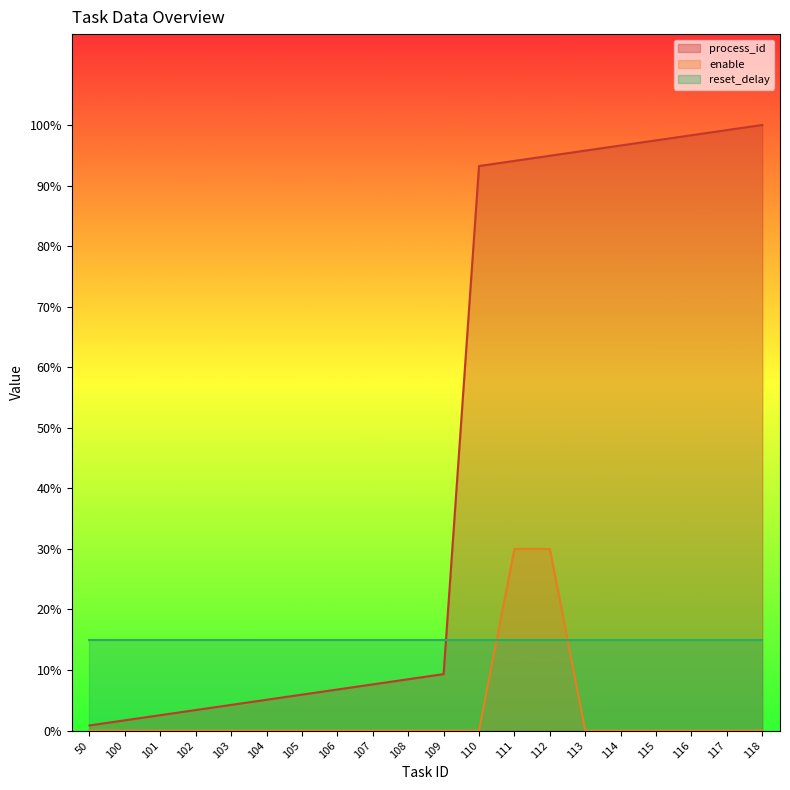

List the series in order of their overall mean, highest first.

process_id, reset_delay, enable